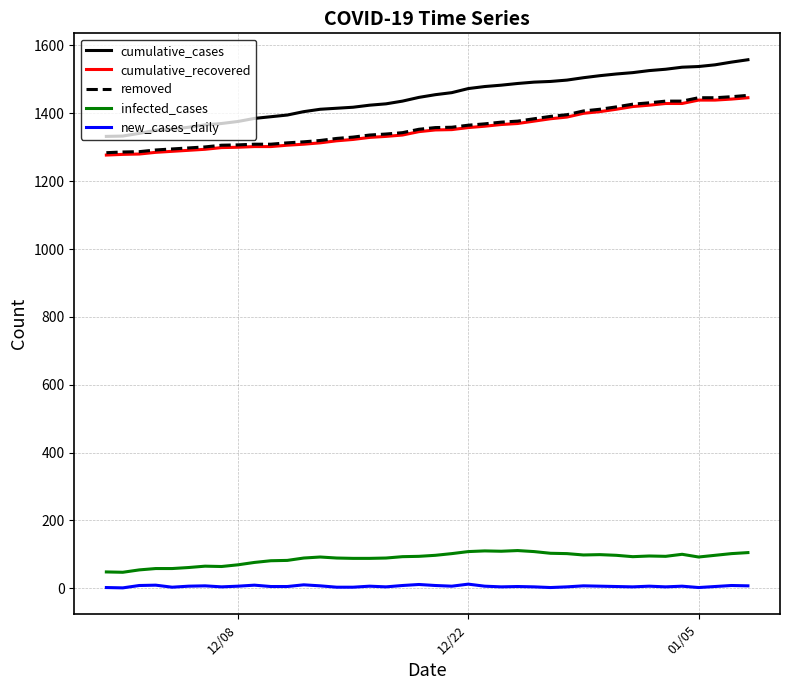

What is the maximum value for removed?

1453